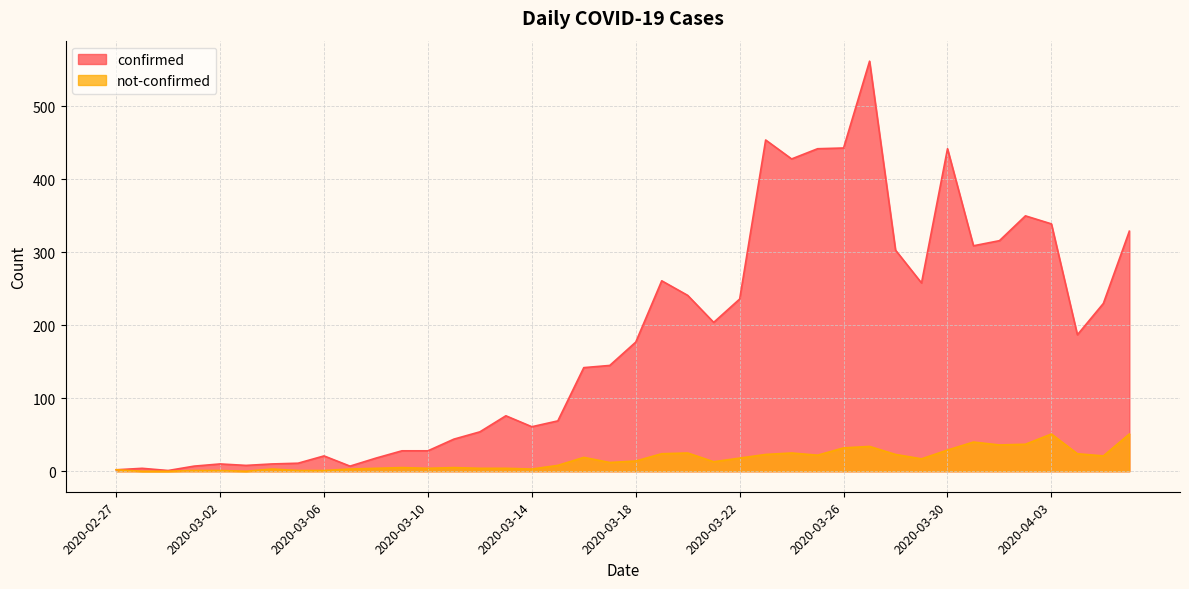

How many data points in not-confirmed are above 14?

19